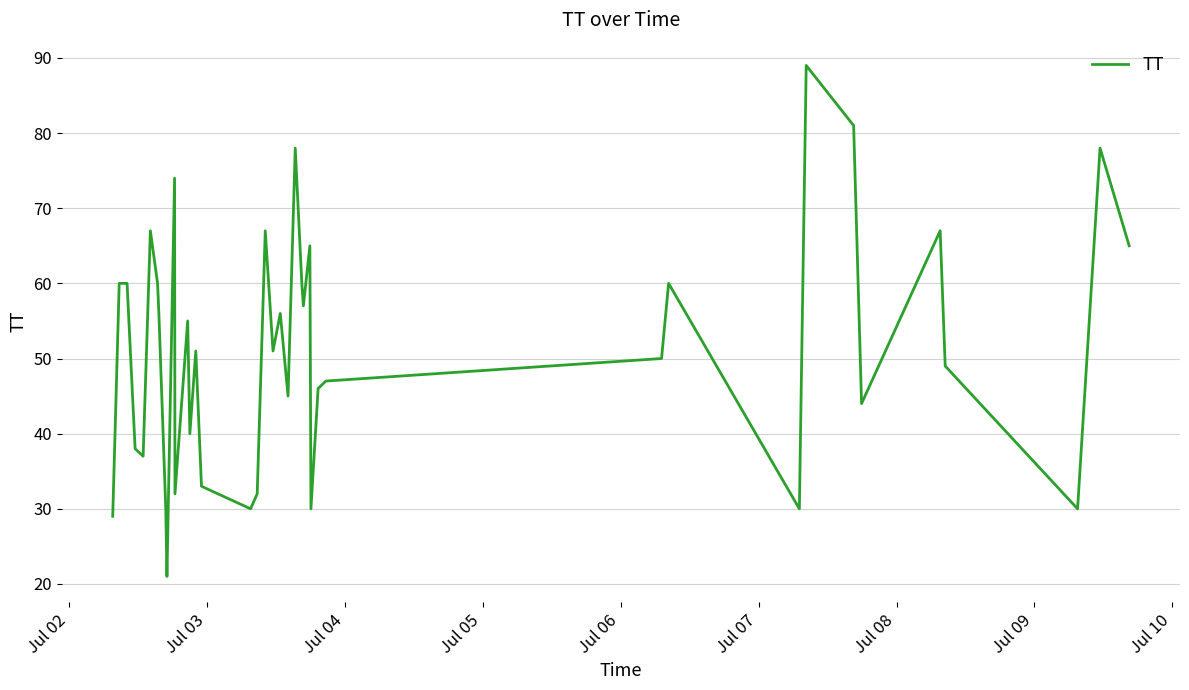

What is the maximum value shown in the chart?

89